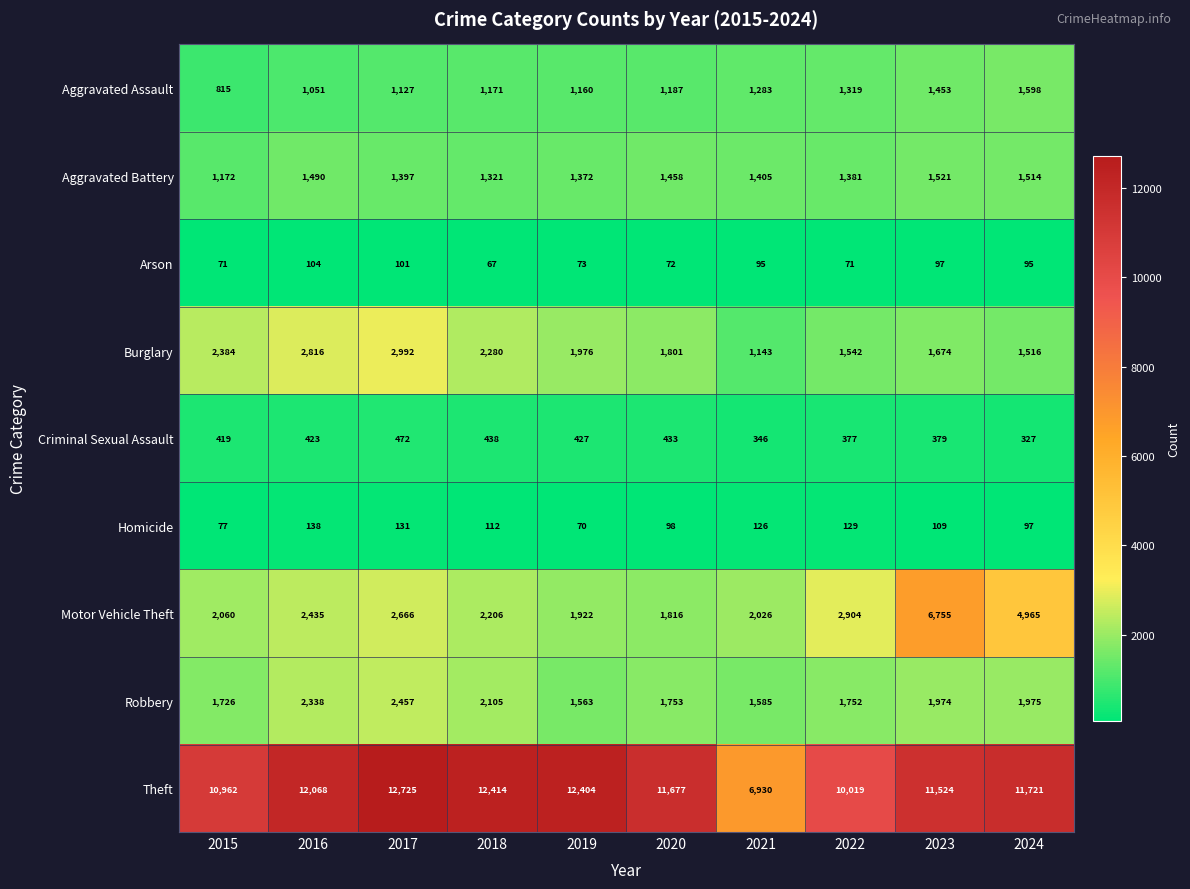

What is the total value across all series at 2019?

20967